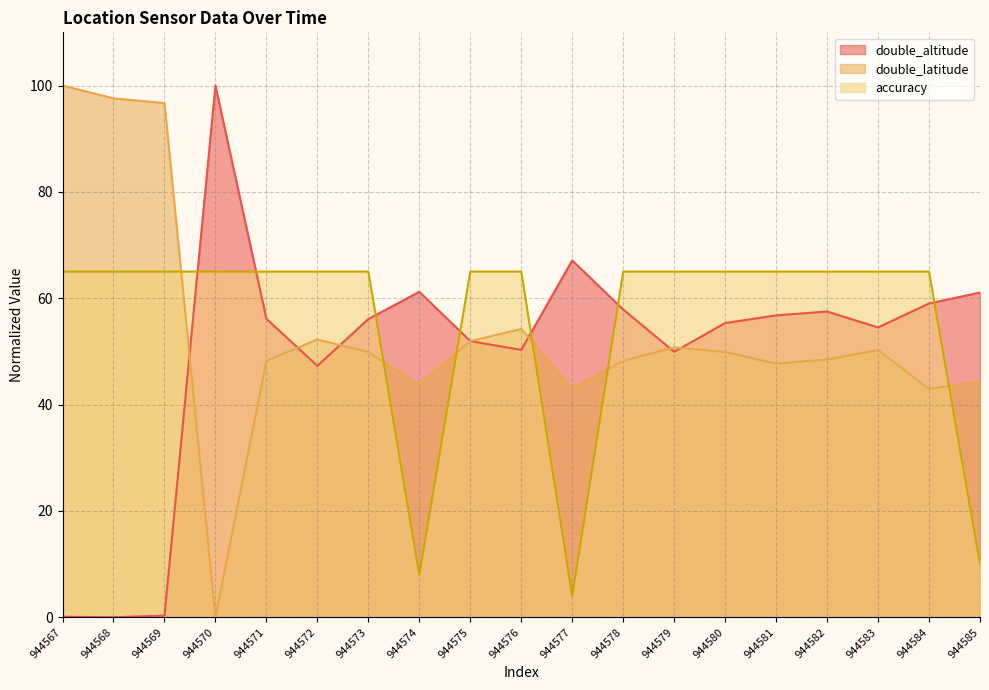

What are all the series names shown in the legend?

double_altitude, double_latitude, accuracy